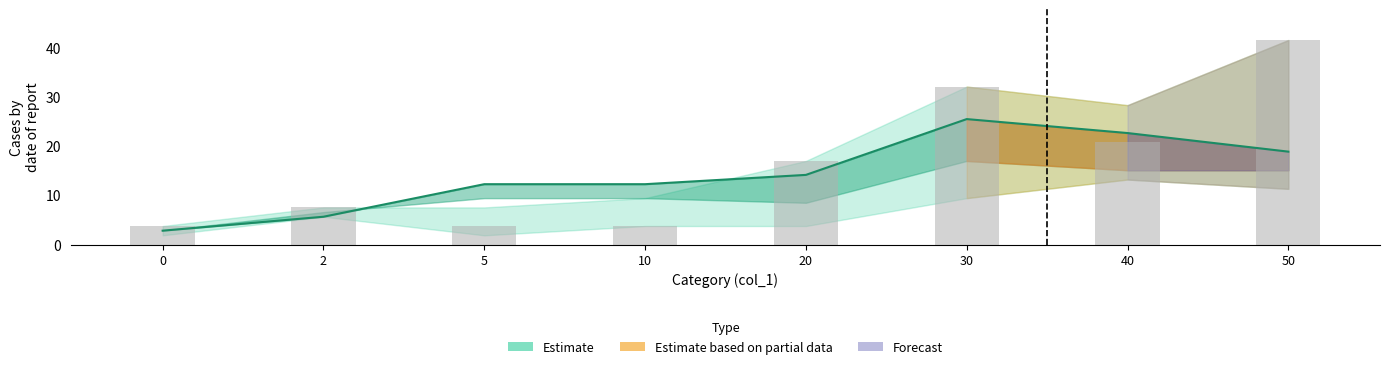

Reading left to right, transcribe all the data shown in this chart.

col_4: 3.8	7.5	17.0	15.1	13.2	24.5	17.0	18.9
col_5: 1.9	3.8	7.5	9.4	15.1	26.4	28.3	18.9
col_6: 3.8	7.5	3.8	3.8	17.0	32.1	20.8	41.5
col_2: 1.9	5.7	1.9	3.8	3.8	9.4	13.2	11.3
col_3: 3.8	7.5	3.8	3.8	17.0	32.1	20.8	41.5